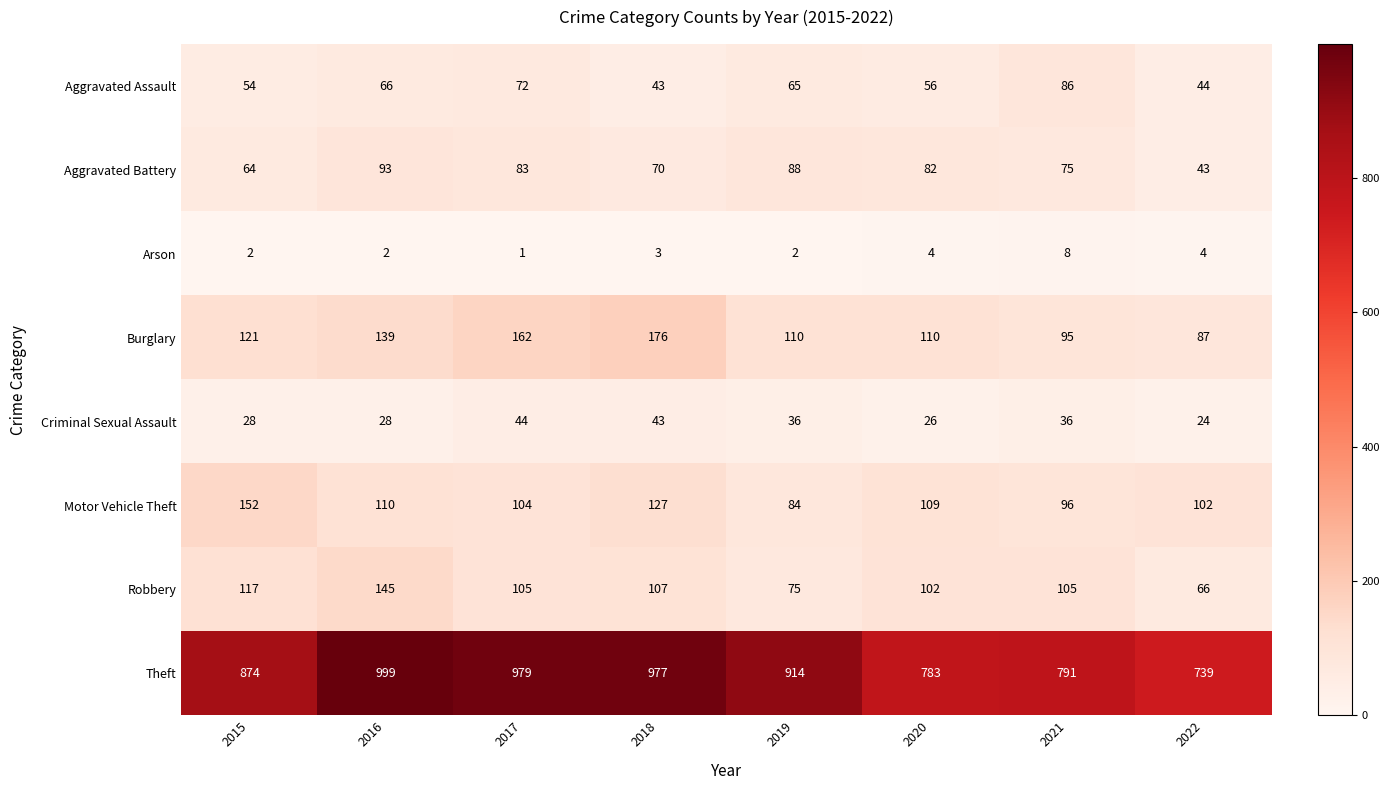

At which label is Aggravated Battery closest to 68?

2018